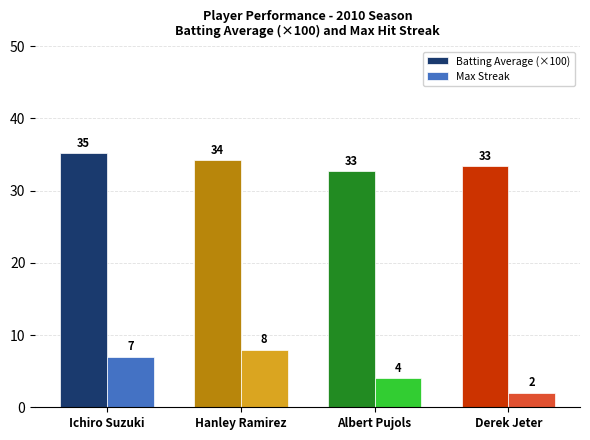

Between Hanley Ramirez and Derek Jeter, which series saw the biggest shift?

Max Streak